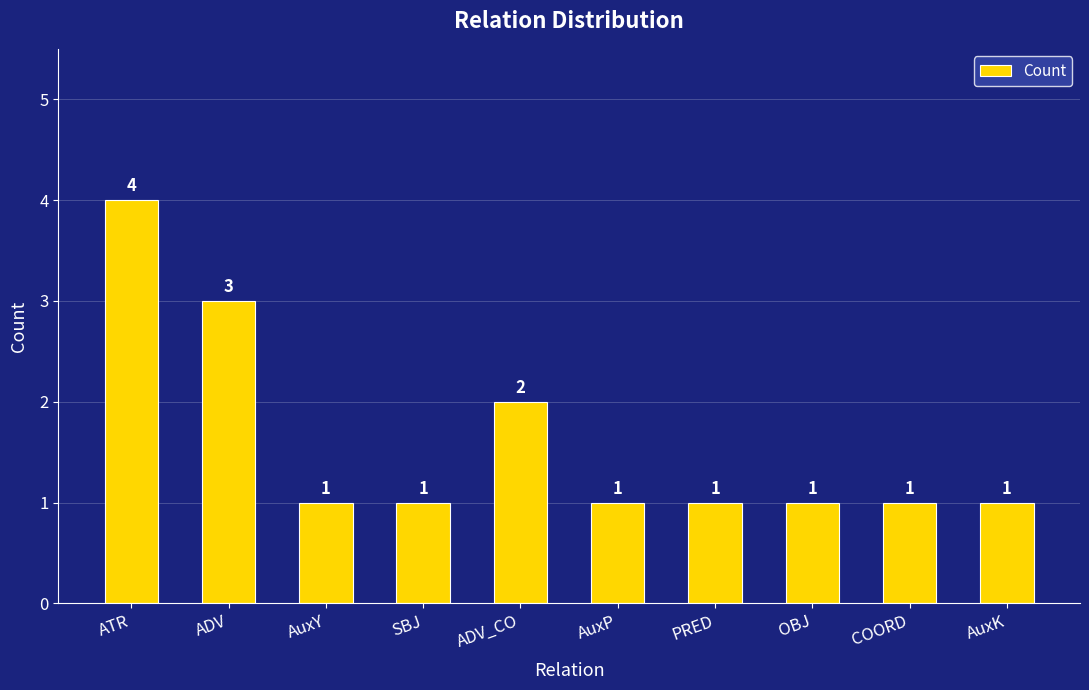

True or false: the data shows 0 at AuxY.

False